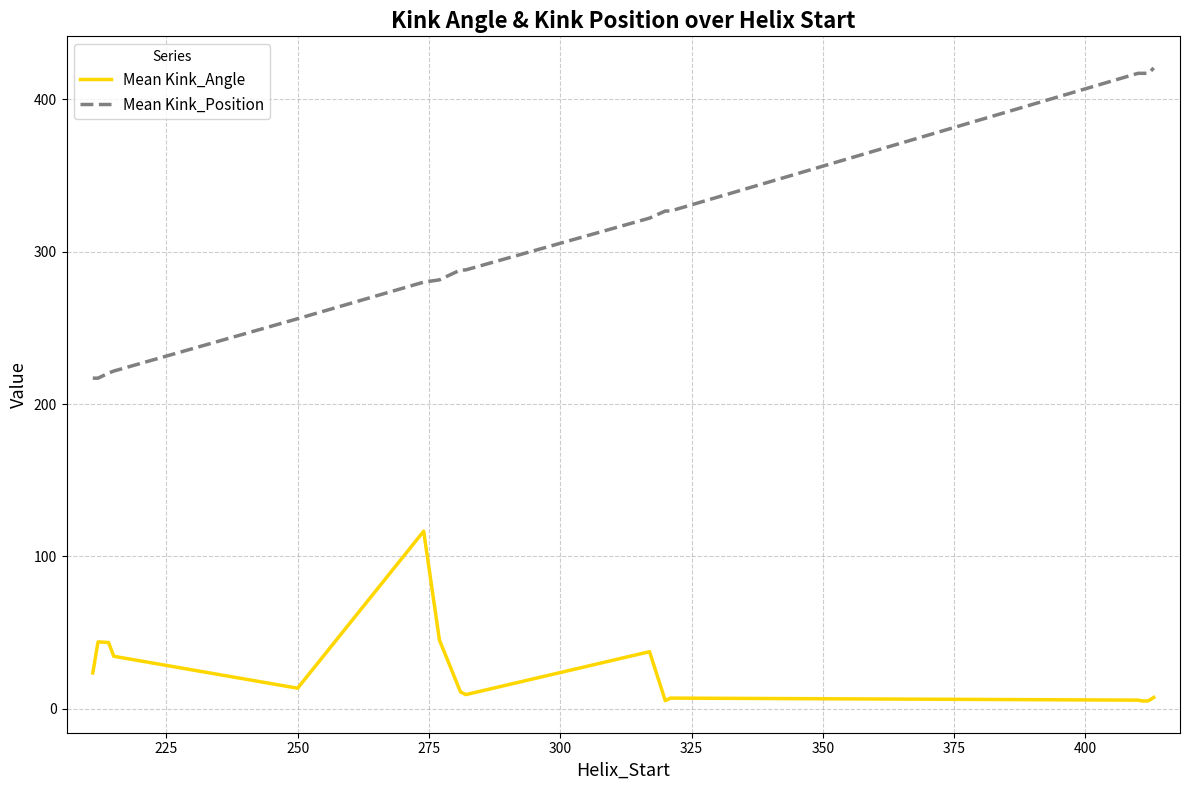

True or false: Mean Kink_Angle and Mean Kink_Position cross at least once.

False